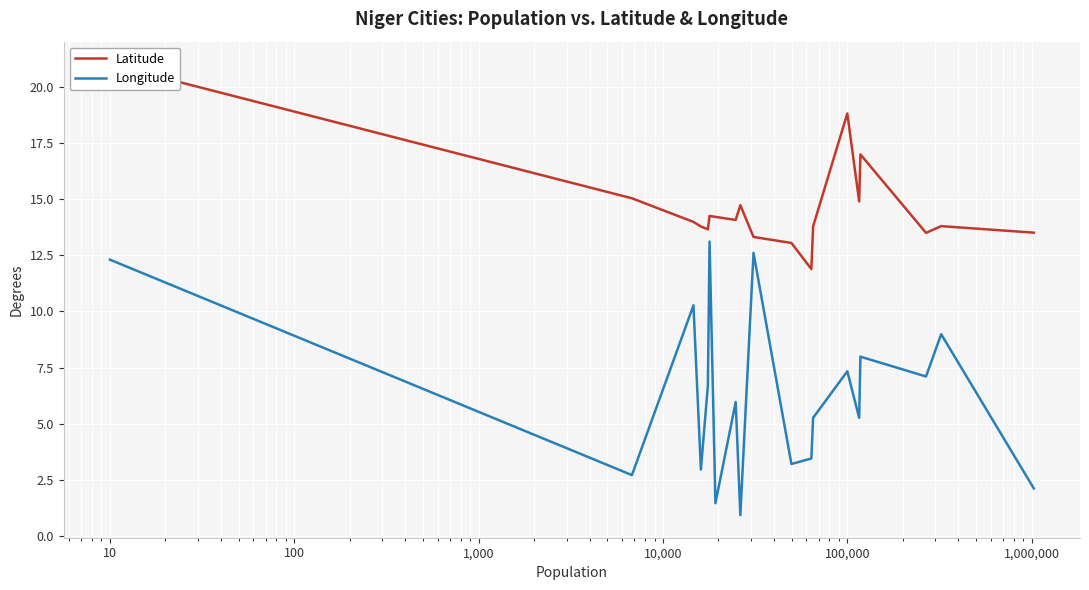

What is the lowest value of the Longitude series?

0.9